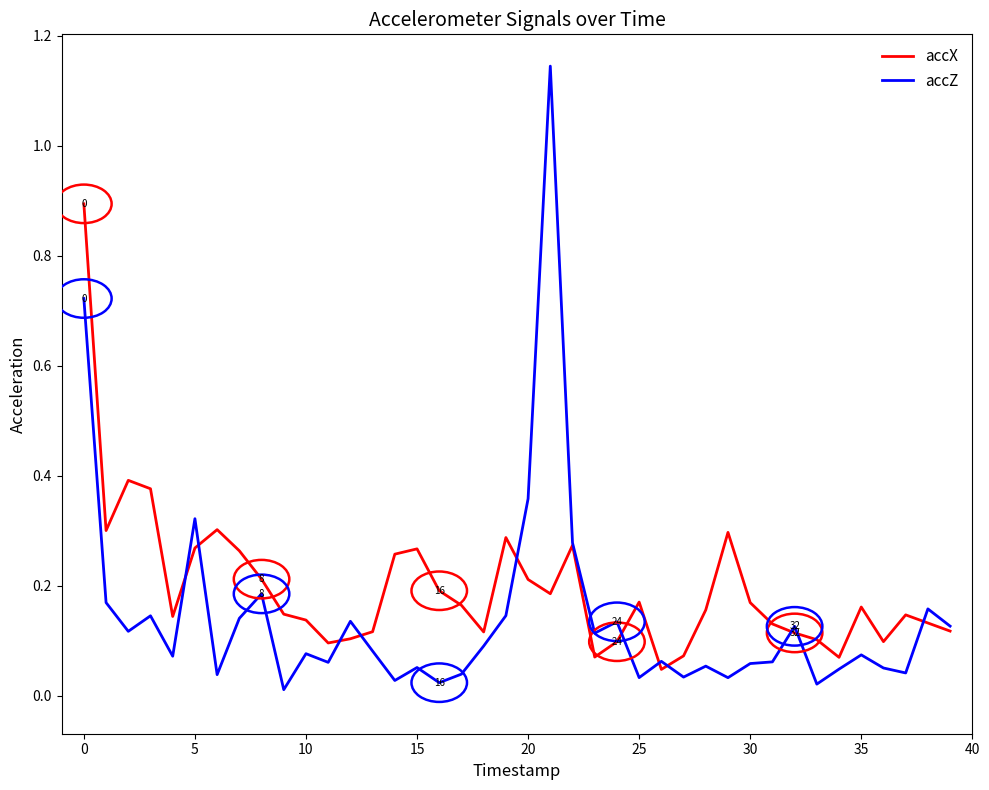

In accX, how many points are lower than both neighbors (excluding endpoints)?

9